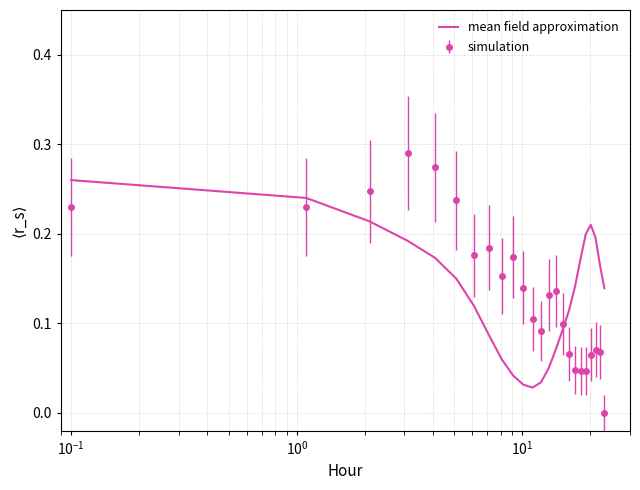

List the series in order of their peak value, lowest first.

mean field approximation, simulation